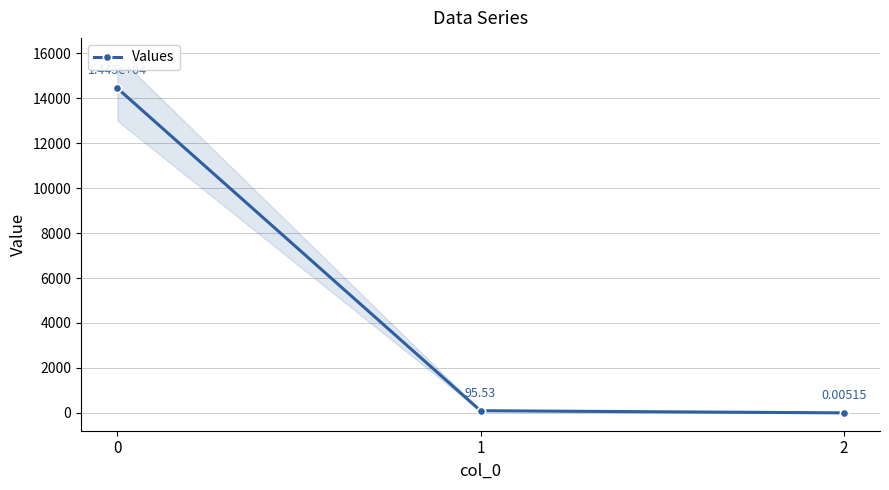

How many values are below 95?

1